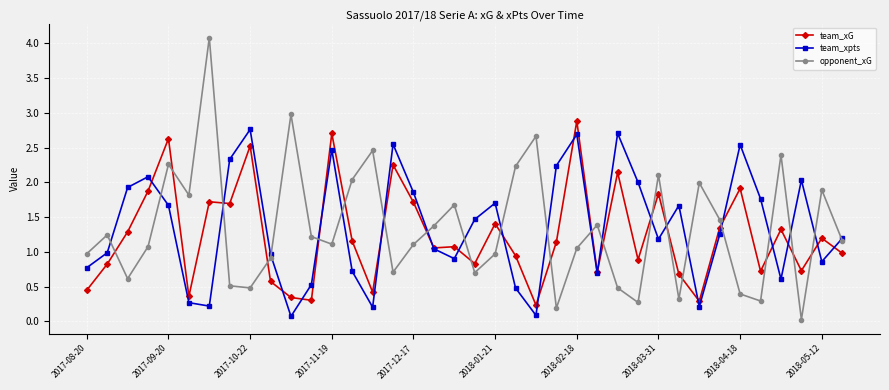

In team_xpts, how many points are lower than both neighbors (excluding endpoints)?

10